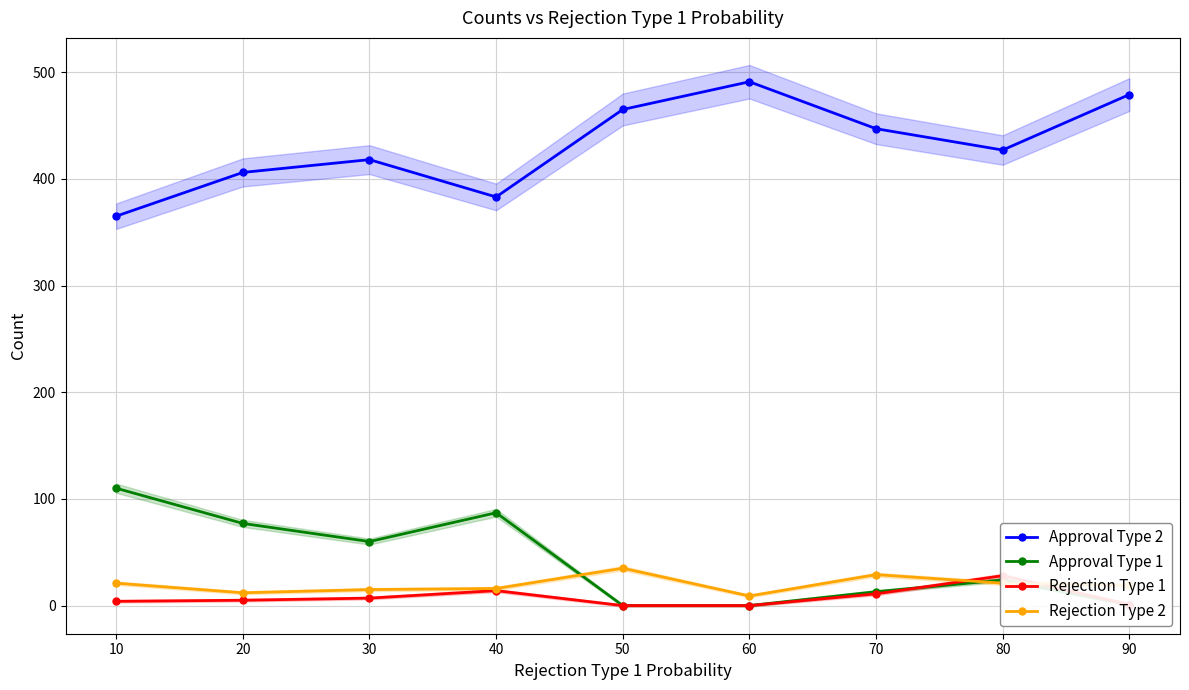

True or false: Approval Type 2 and Approval Type 1 cross at least once.

False